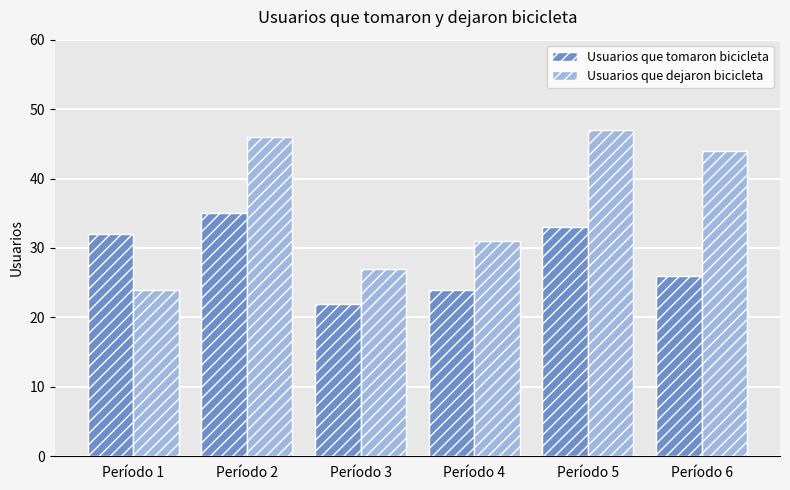

What is the average value of the Usuarios que tomaron bicicleta series?

29